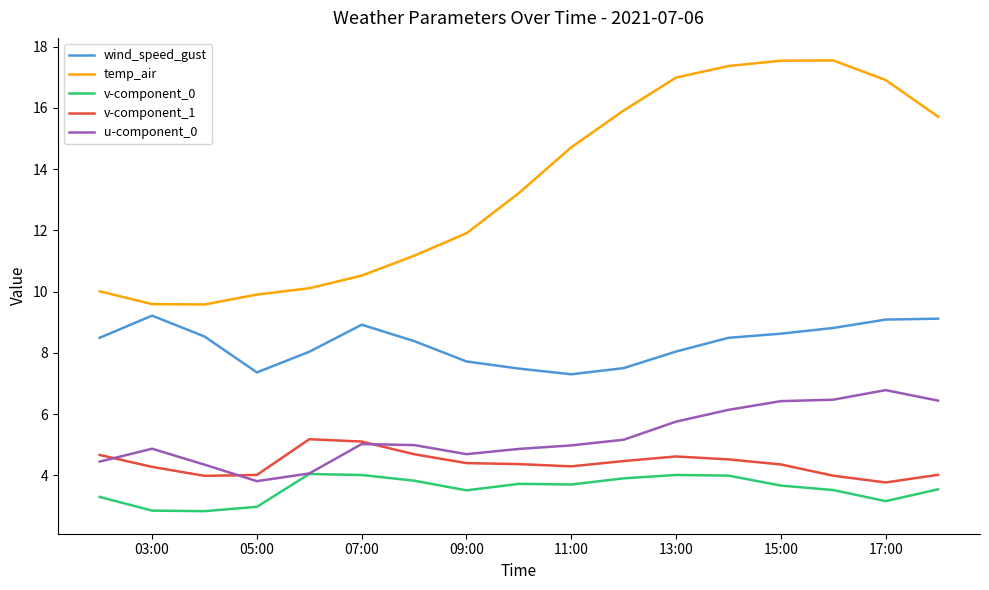

Which series has the largest total across all categories?

temp_air